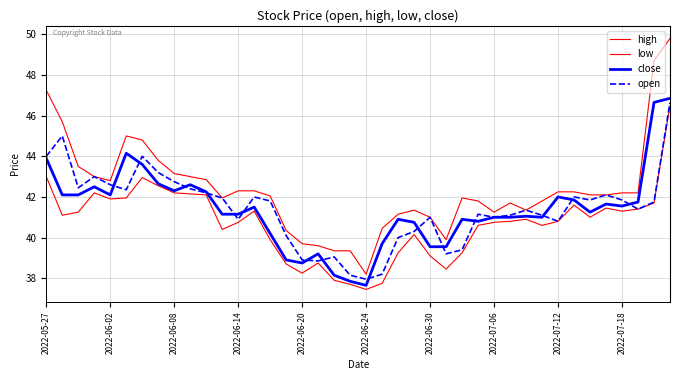

How many lines are shown in the chart?

4